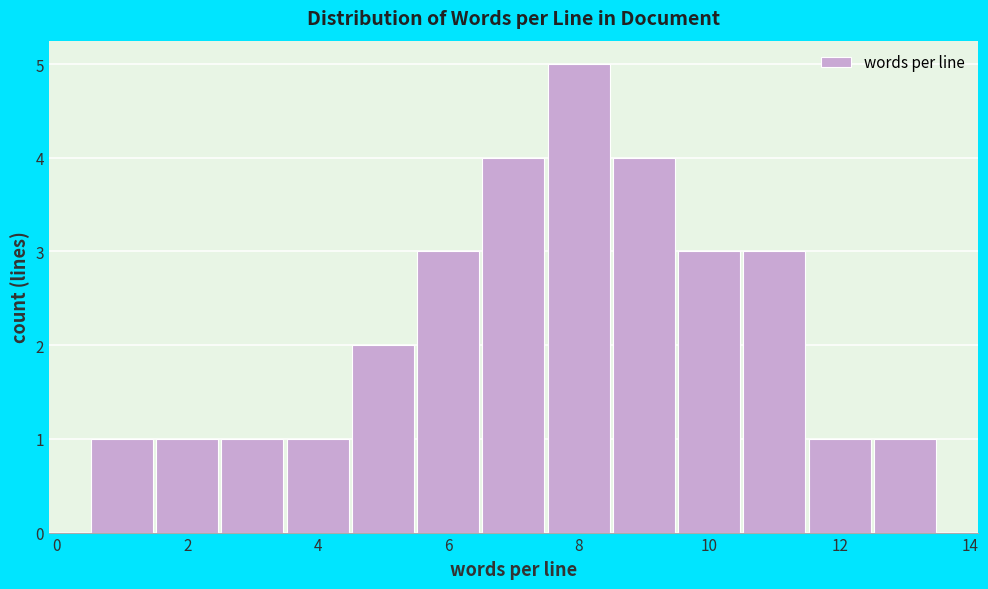

Reading left to right, list every bar in this chart as the range it spans on the x-axis followed by its height. Neither the bar edges nor the heights are printed on the chart, so give them approximately, as read against the axes.

0.5 to 1.5: 1
1.5 to 2.5: 1
2.5 to 3.5: 1
3.5 to 4.5: 1
4.5 to 5.5: 2
5.5 to 6.5: 3
6.5 to 7.5: 4
7.5 to 8.5: 5
8.5 to 9.5: 4
9.5 to 10.5: 3
10.5 to 11.5: 3
11.5 to 12.5: 1
12.5 to 13.5: 1